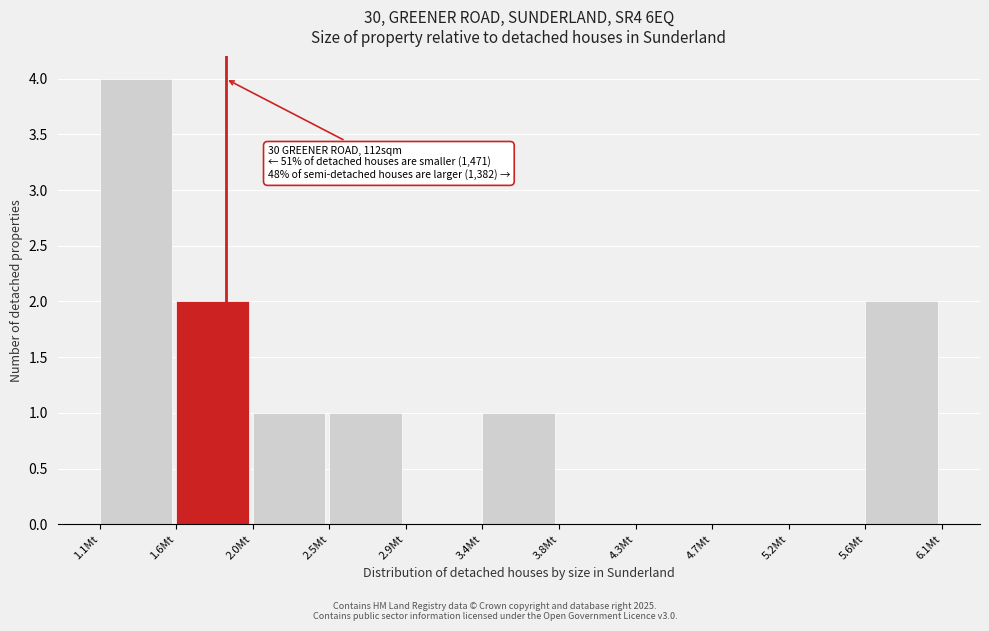

Reading right to left, extract all data points from this chart.

5.6Mt=2	5.2Mt=0	4.7Mt=0	4.3Mt=0	3.8Mt=0	3.4Mt=1	2.9Mt=0	2.5Mt=1	2.0Mt=1	1.6Mt=2	1.1Mt=4